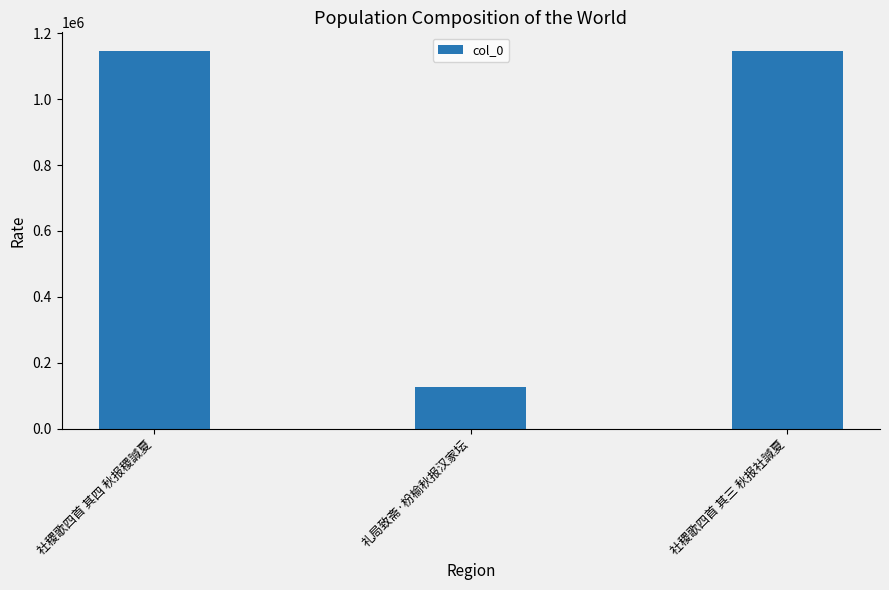

How many bars are there in total?

3